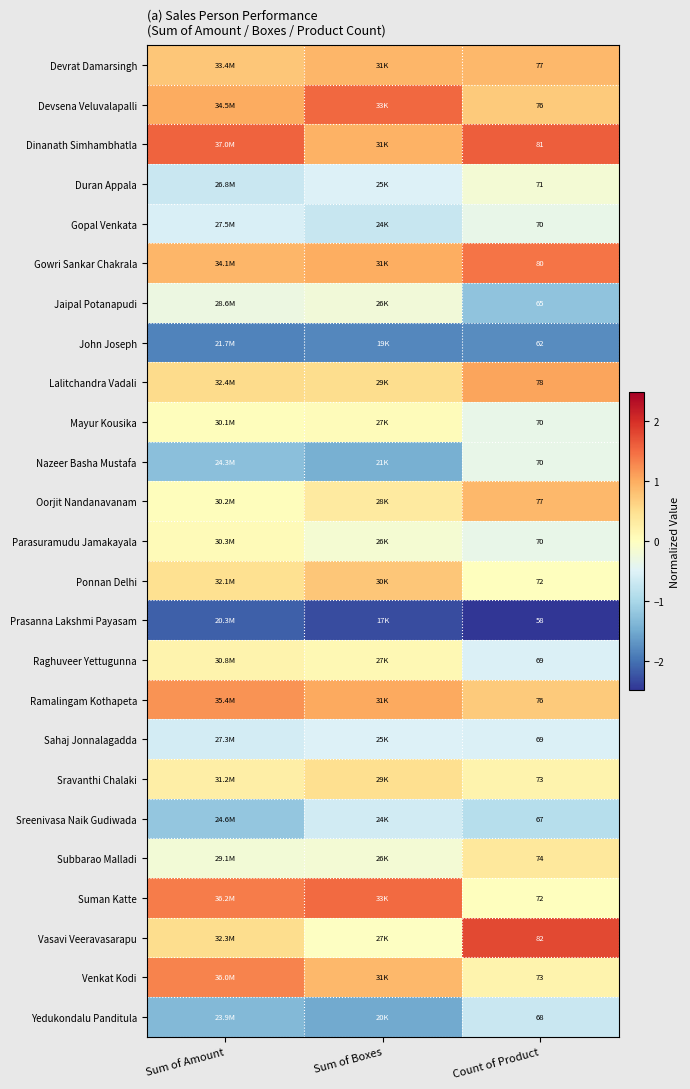

Is the value of Suman Katte at Count of Product greater than the value of Duran Appala at Count of Product?

Yes